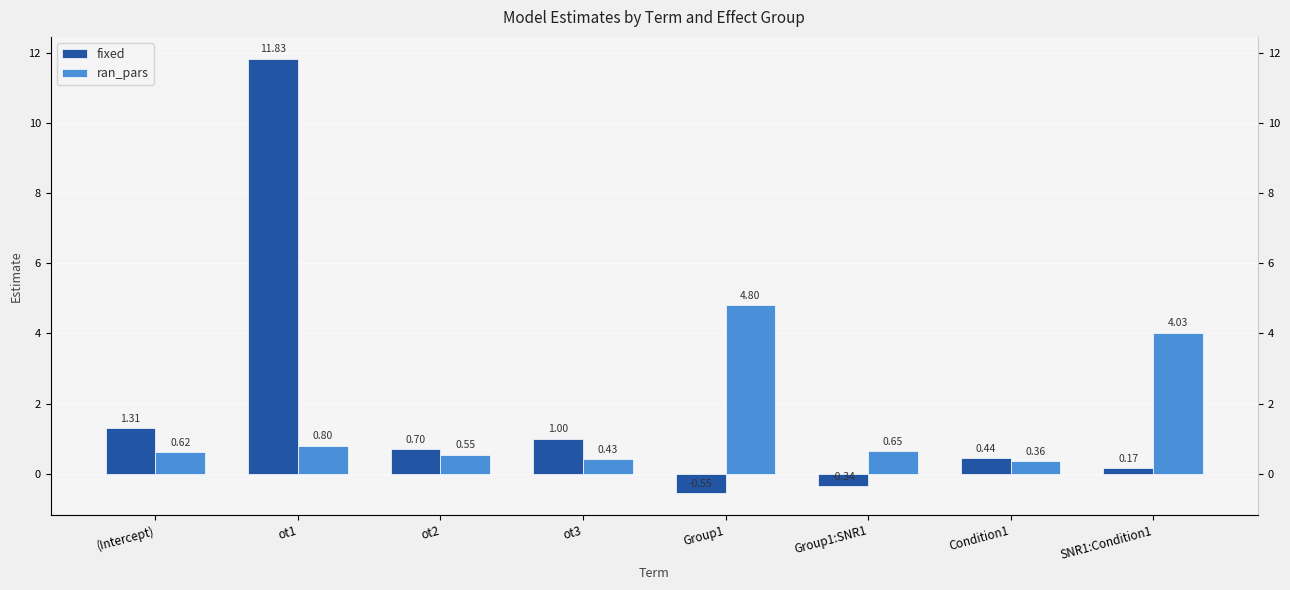

What is the lowest value of the fixed series?

-0.5